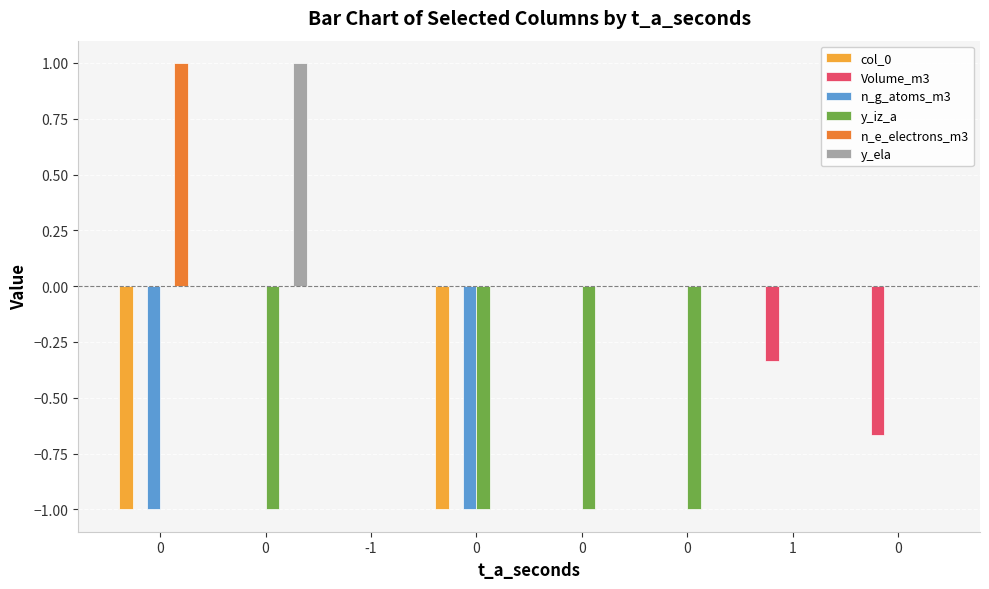

What are all the series names shown in the legend?

col_0, Volume_m3, n_g_atoms_m3, y_iz_a, n_e_electrons_m3, y_ela